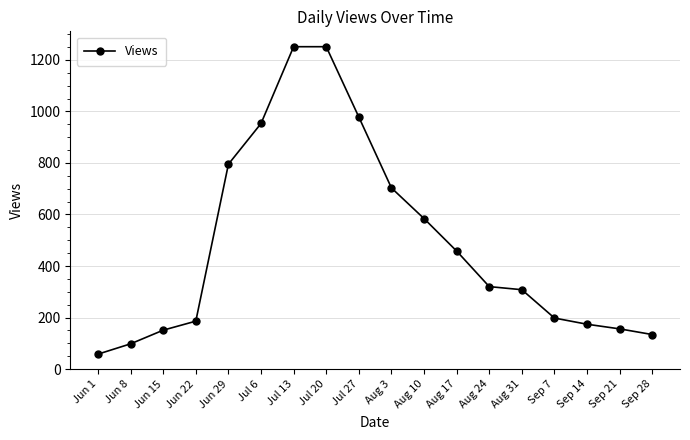

How many data points does each series have?

18